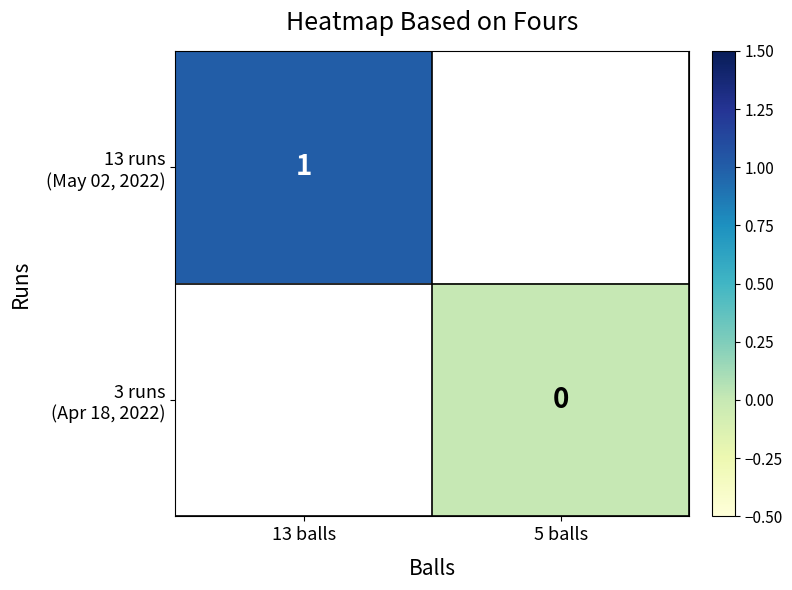

How many values in 13 runs (May 02, 2022) are above zero?

1